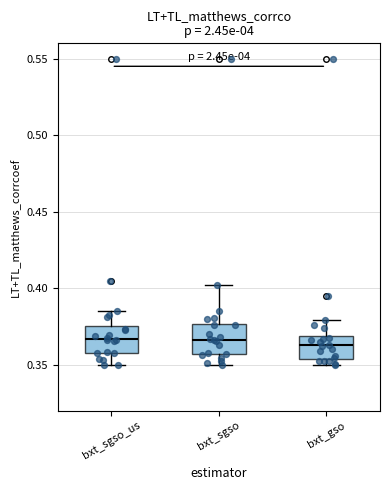

Where is the lower edge of the box for bxt_gso on the y-axis? The values are not printed on the chart, so give them approximately, as read against the axis.

0.355